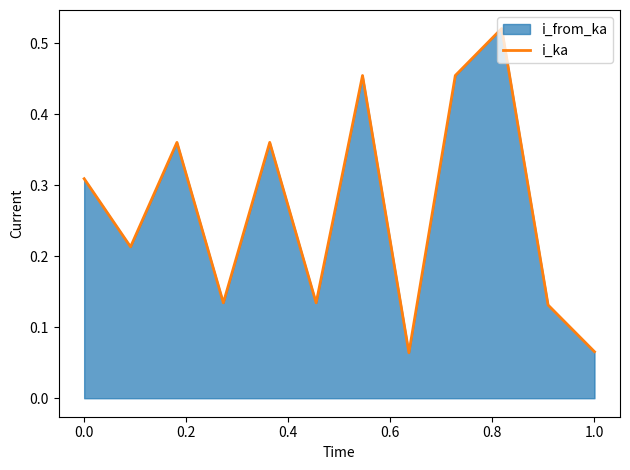

What is the smallest value displayed?

0.1